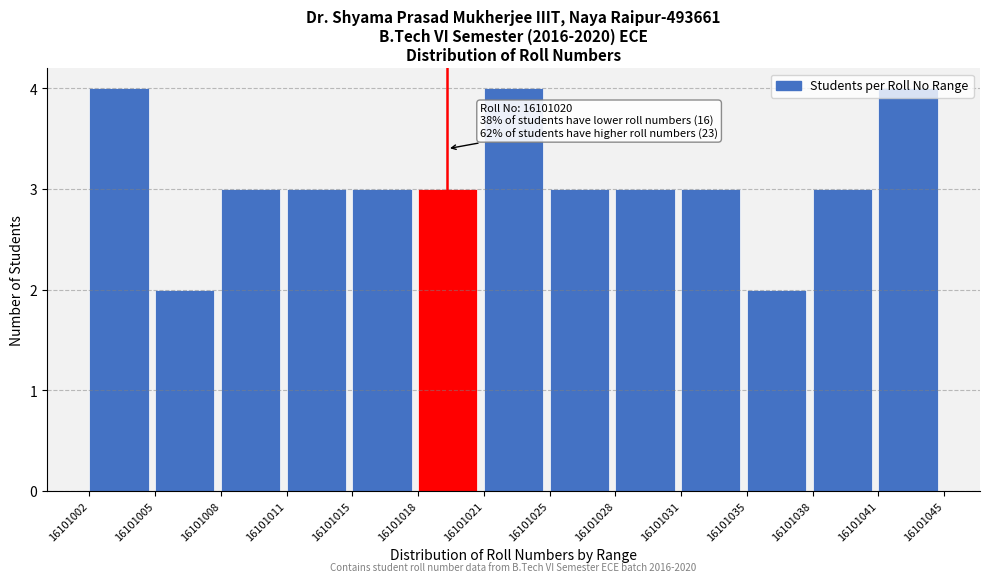

What is the average value?

3